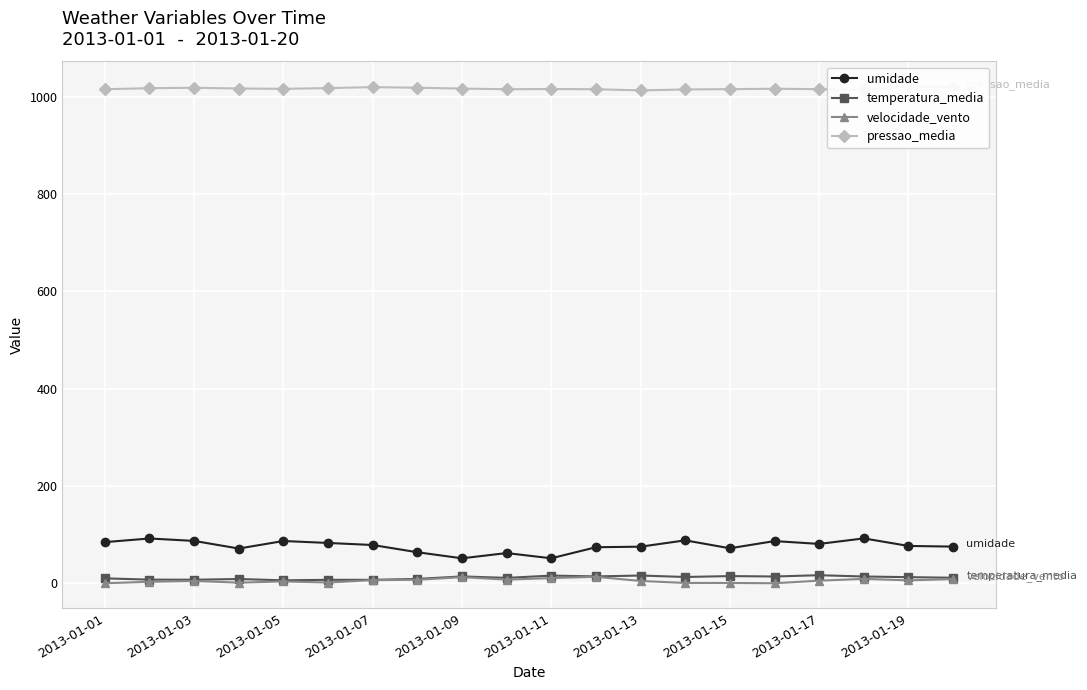

True or false: velocidade_vento and umidade intersect in this chart.

False